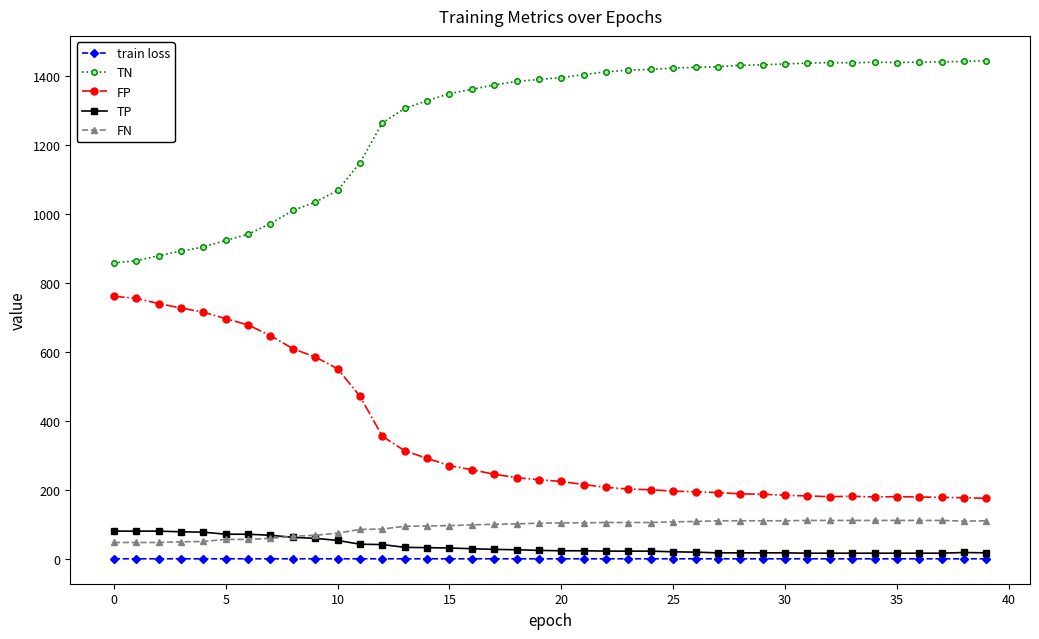

Which series has the largest total across all categories?

TN